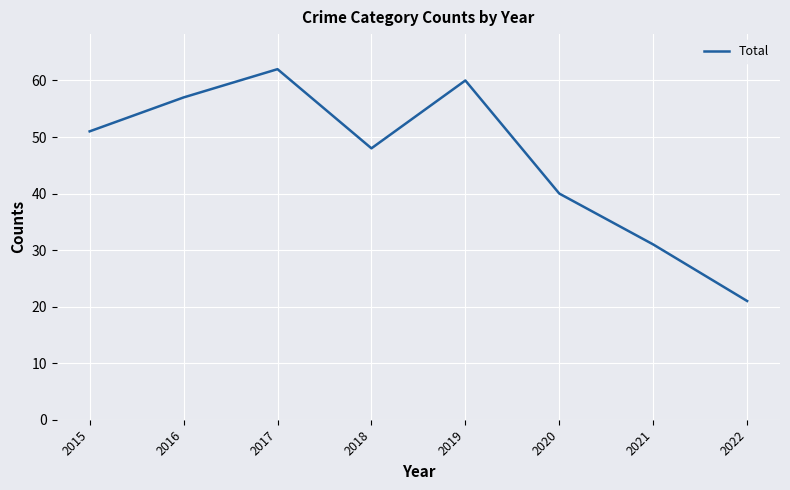

What is the minimum value shown in the chart?

21